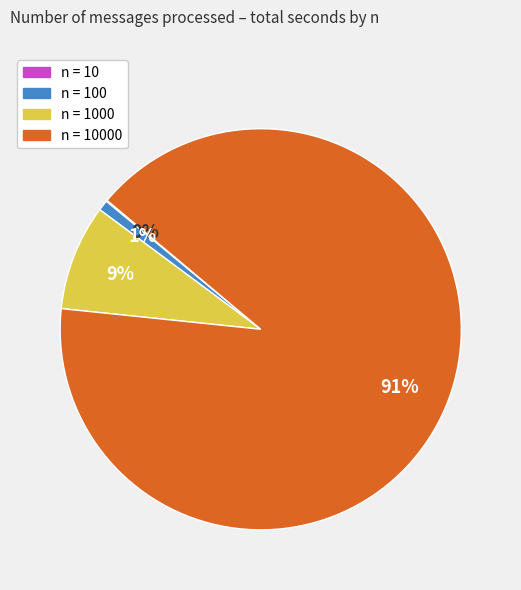

Is there a majority slice in this chart?

Yes